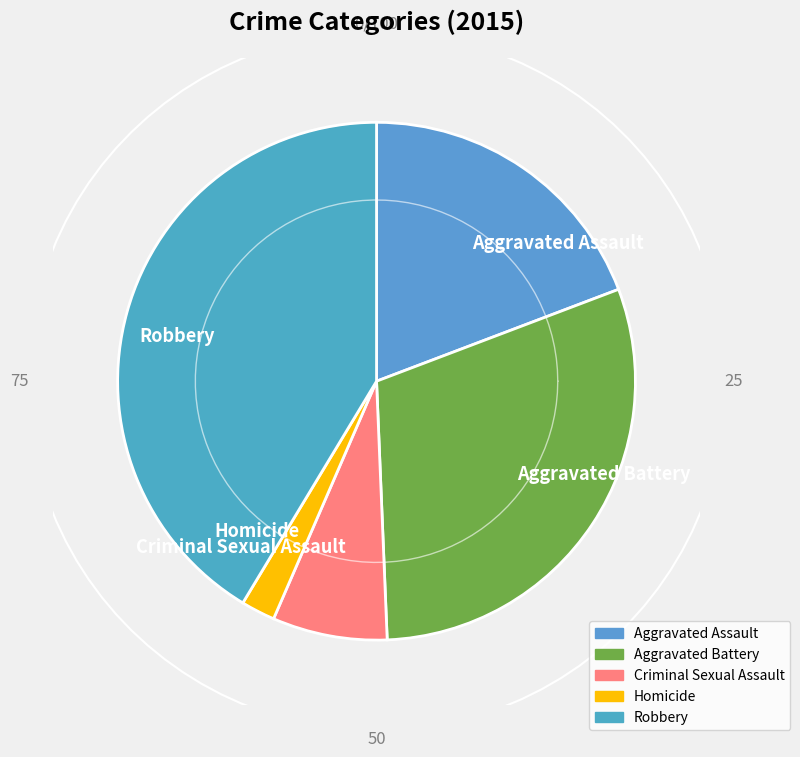

Is it true that Homicide is 2% of the pie?

True